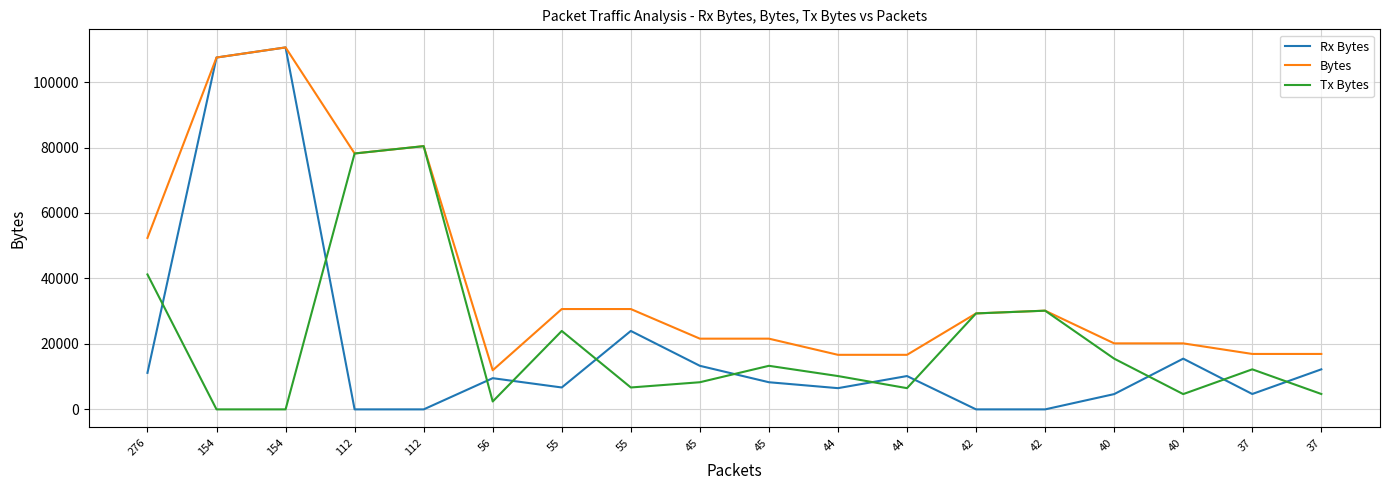

What is the difference between the second highest and second lowest values in the Tx Bytes series?

78176